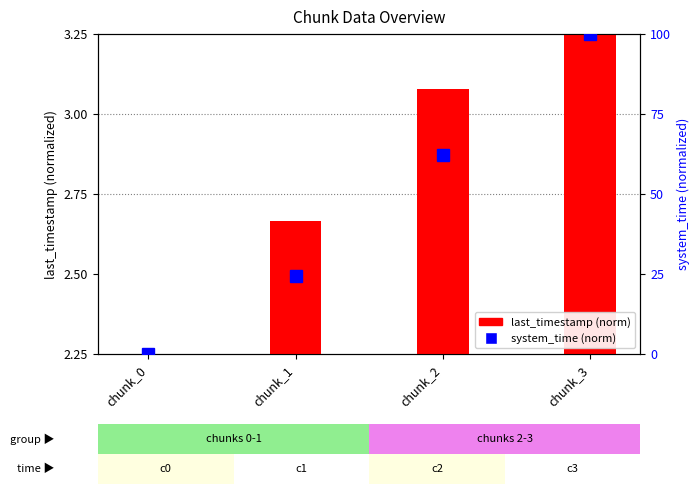

Are the bars grouped side by side (vs. stacked)?

Yes